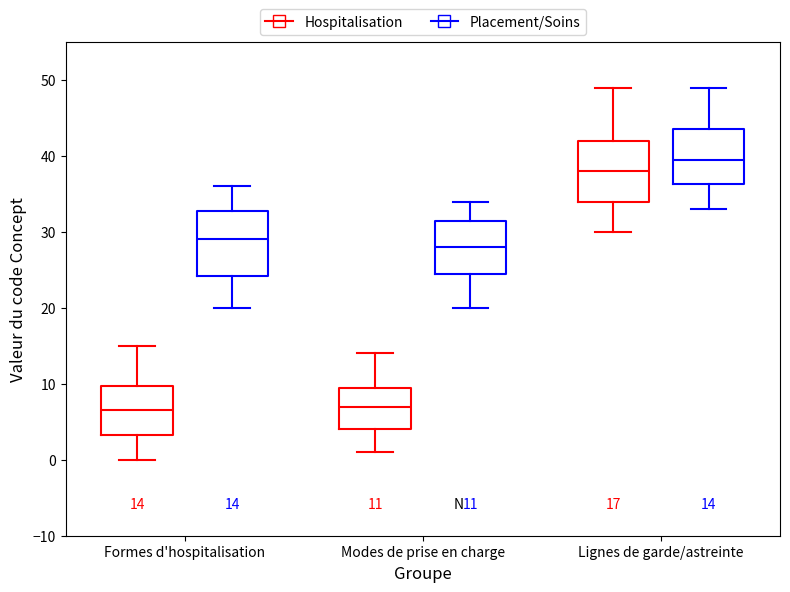

Which box has the highest median line?

Lignes de garde/astreinte (Placement/Soins)